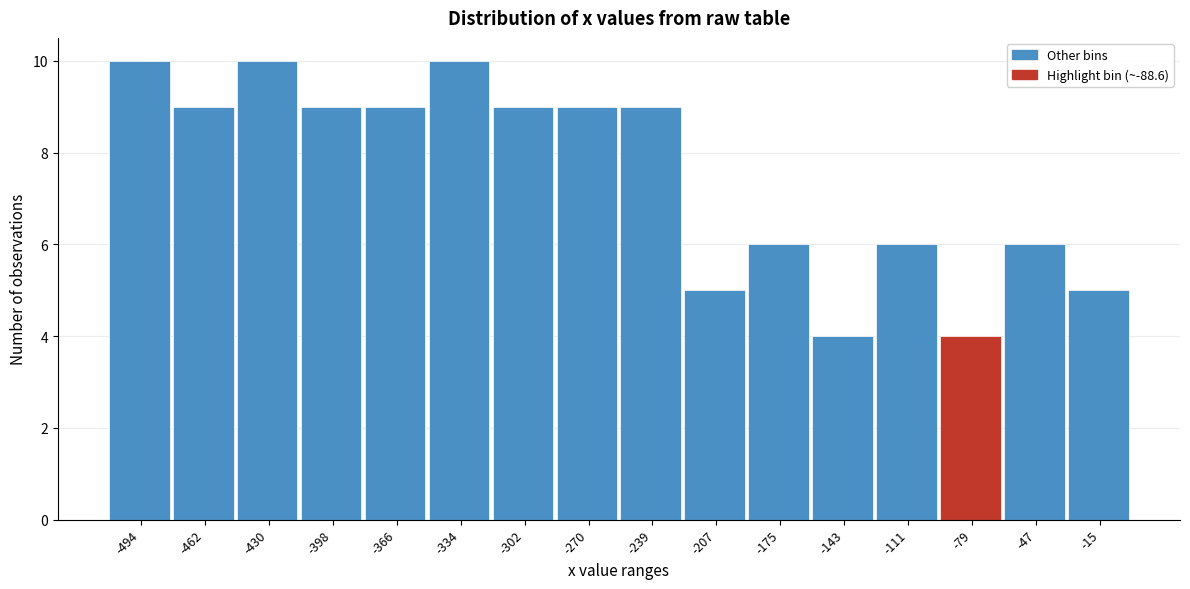

Reading left to right, transcribe this chart: for each bar, give the range it covers on the x-axis and its height. Neither the bar edges nor the heights are printed on the chart, so give them approximately, as read against the axes.

-510 to -480: 10
-480 to -445: 9
-445 to -415: 10
-415 to -380: 9
-380 to -350: 9
-350 to -320: 10
-320 to -285: 9
-285 to -255: 9
-255 to -225: 9
-225 to -190: 5
-190 to -160: 6
-160 to -125: 4
-125 to -95: 6
-95 to -65: 4
-65 to -30: 6
-30 to 0: 5